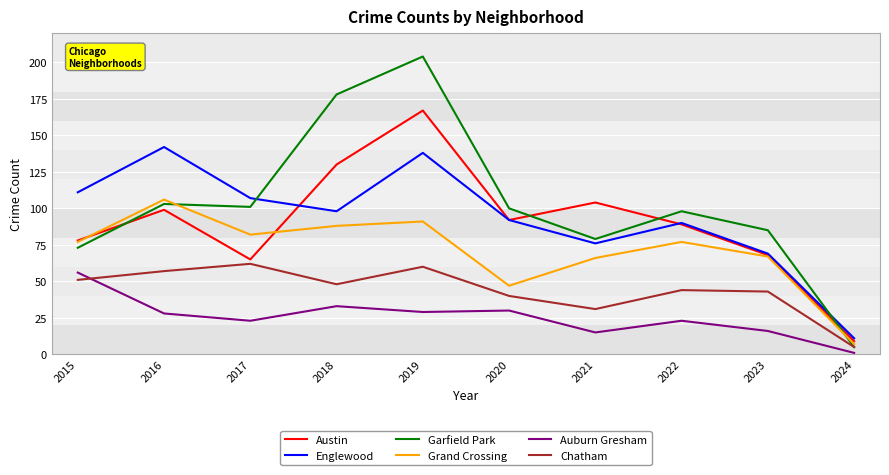

Between 2016 and 2022, which series saw the biggest shift?

Englewood